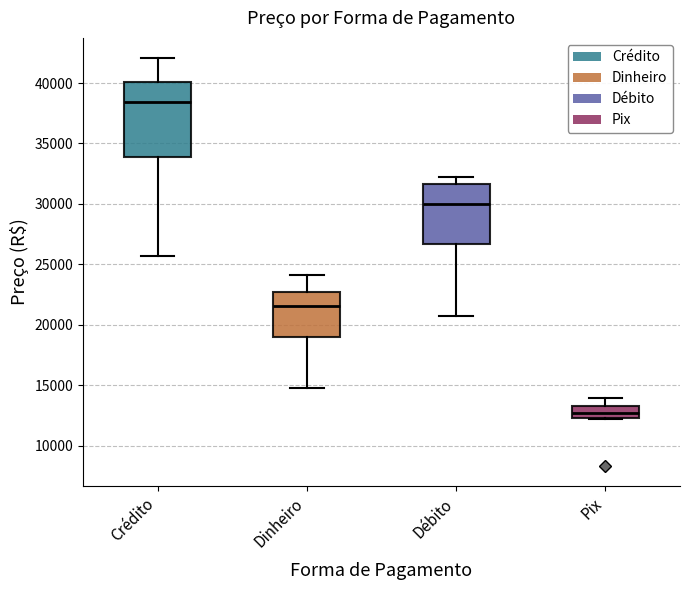

Where does the lower whisker of the box for Crédito end on the y-axis? The values are not printed on the chart, so give them approximately, as read against the axis.

25500